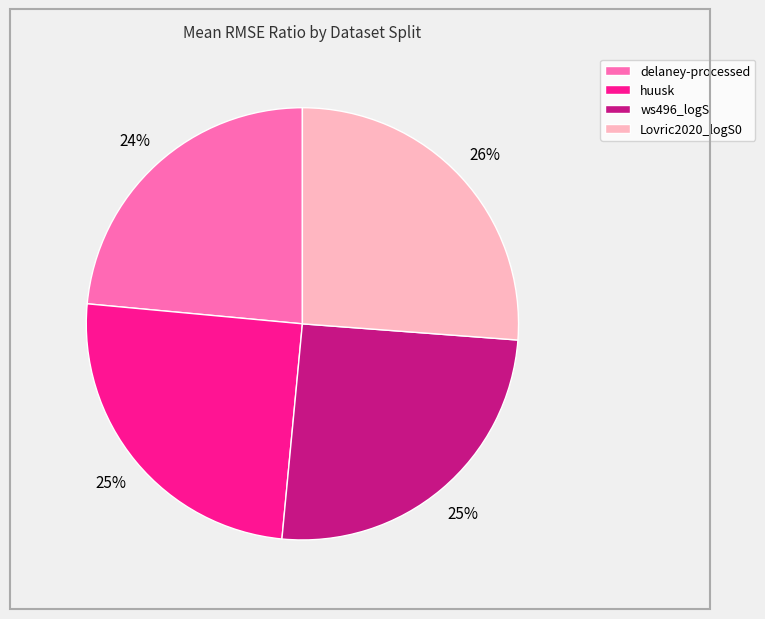

What is the largest slice in the pie chart?

Lovric2020_logS0